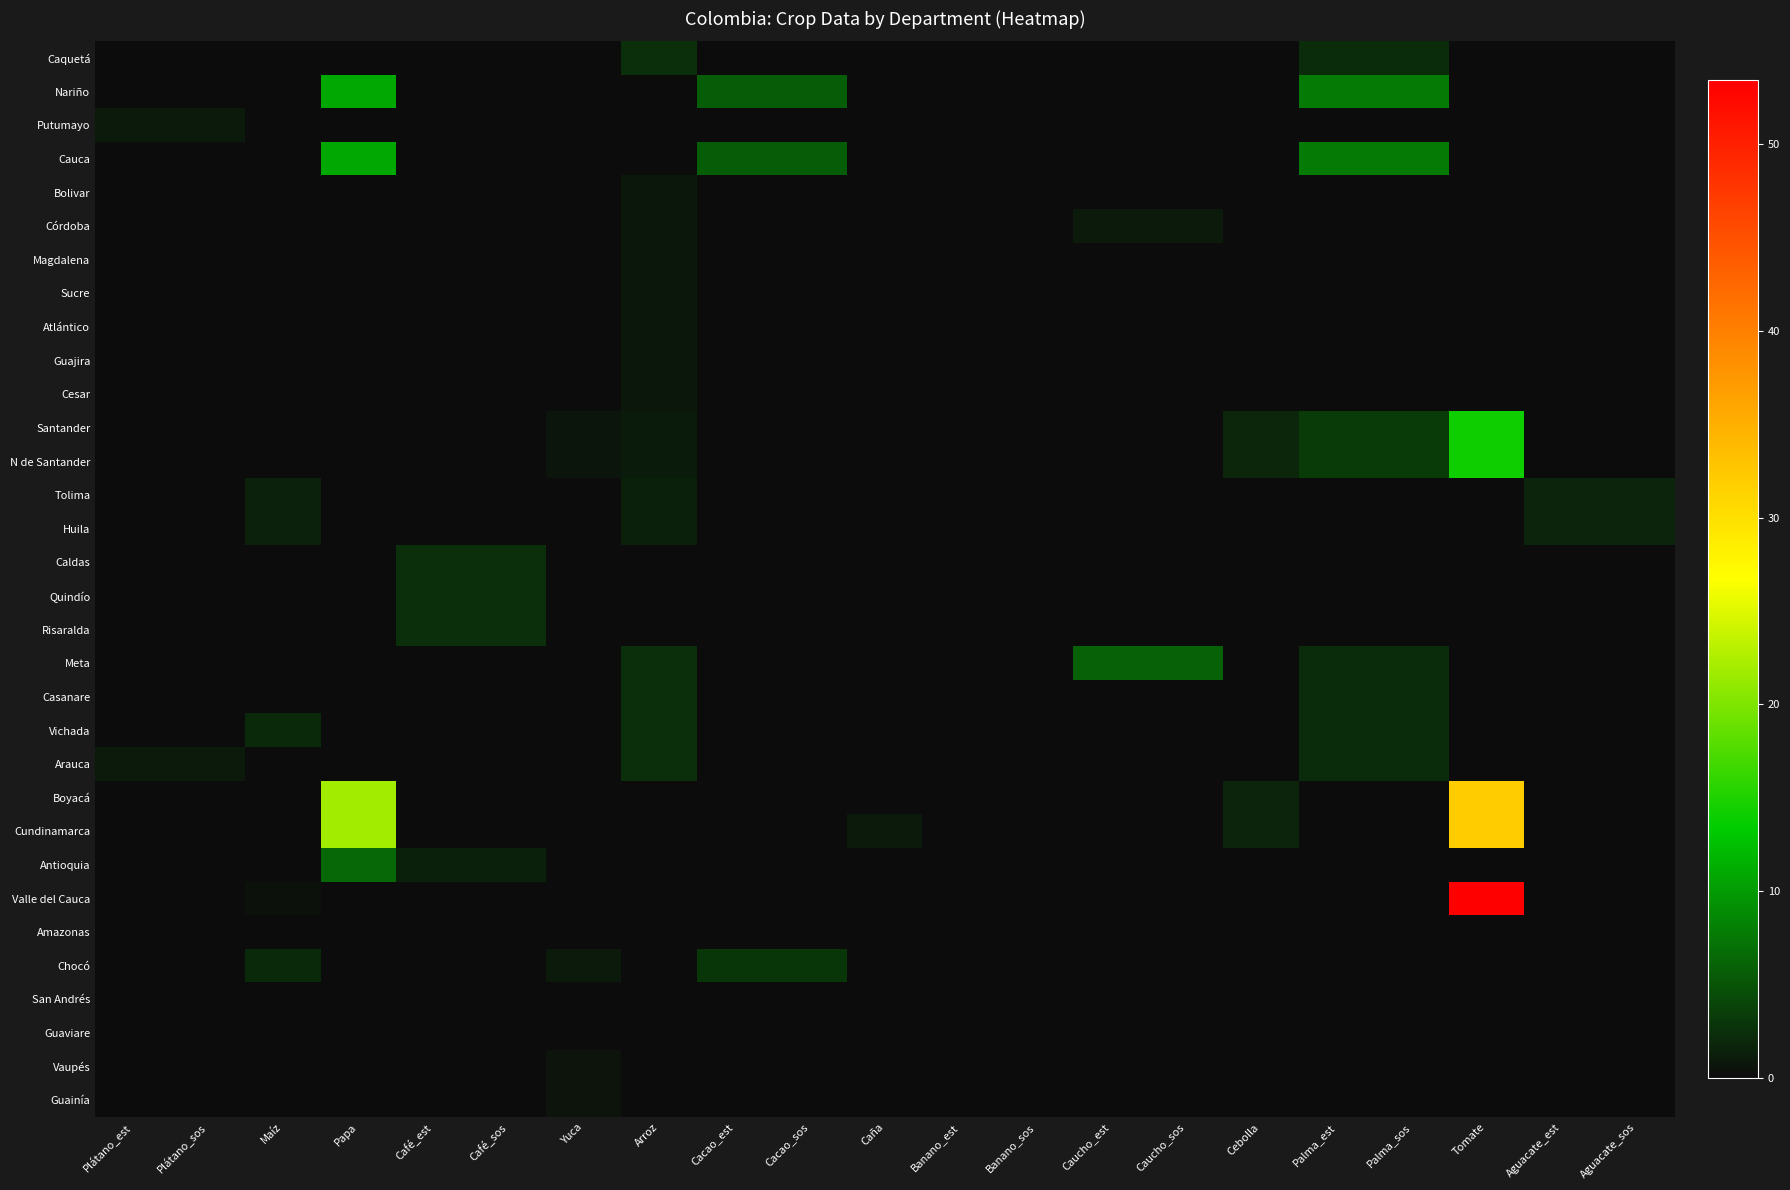

Which series changed the most between Plátano_est and Tomate?

Valle del Cauca